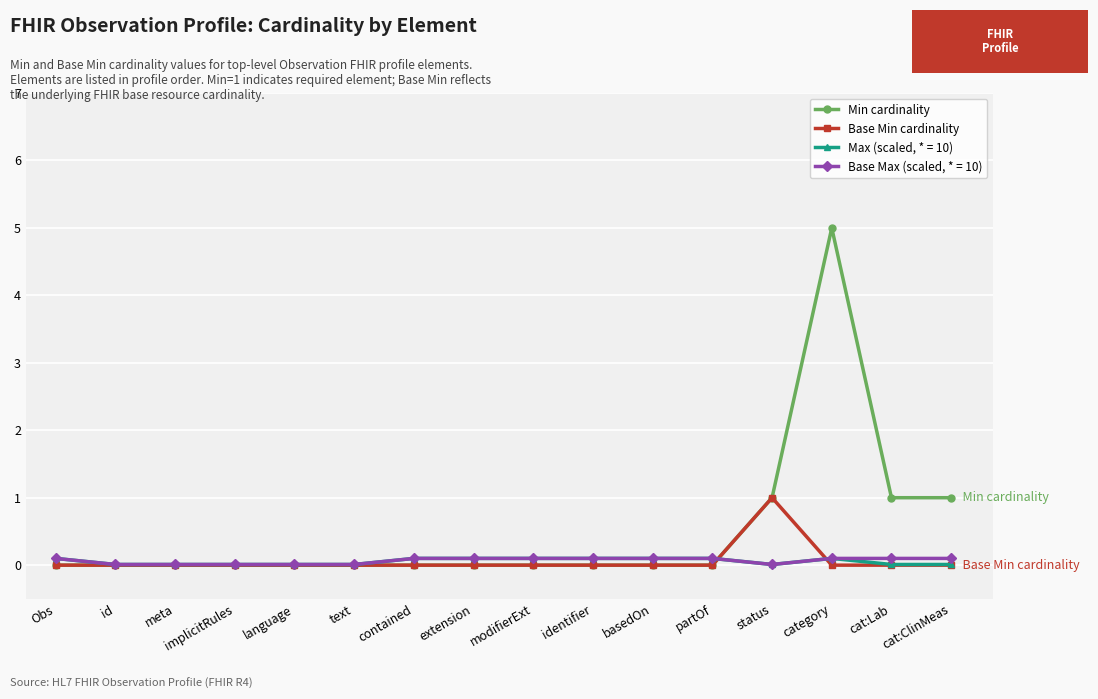

What position from the right is category?

3